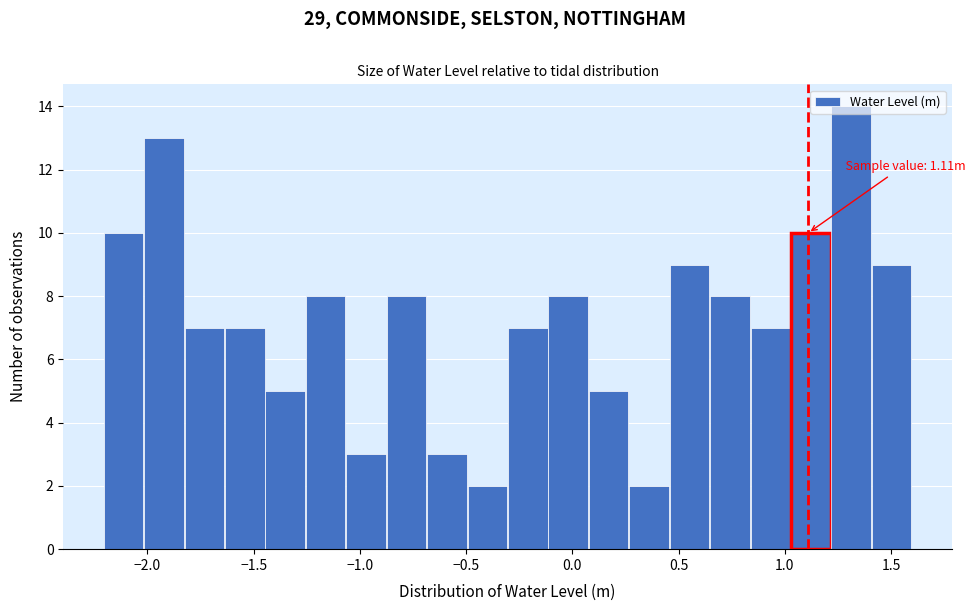

Read against the x-axis, roughly where is the centre of the tallest bar?

1.30